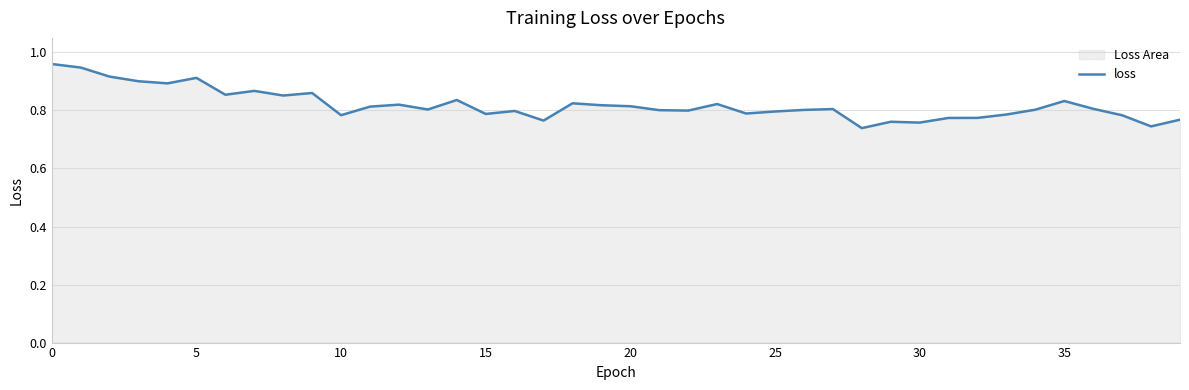

How many data points does each series have?

40